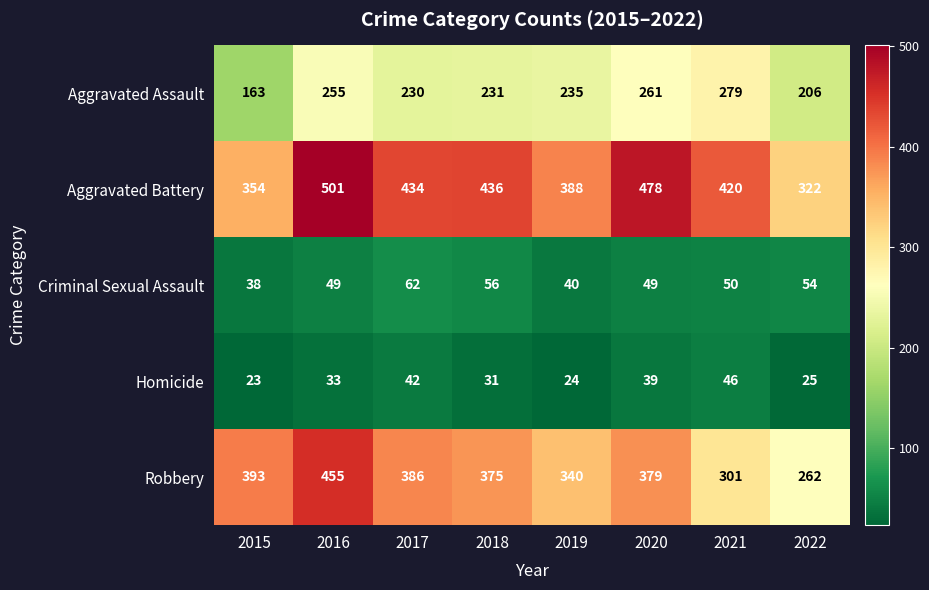

Which category has the lowest value across all series?

2015